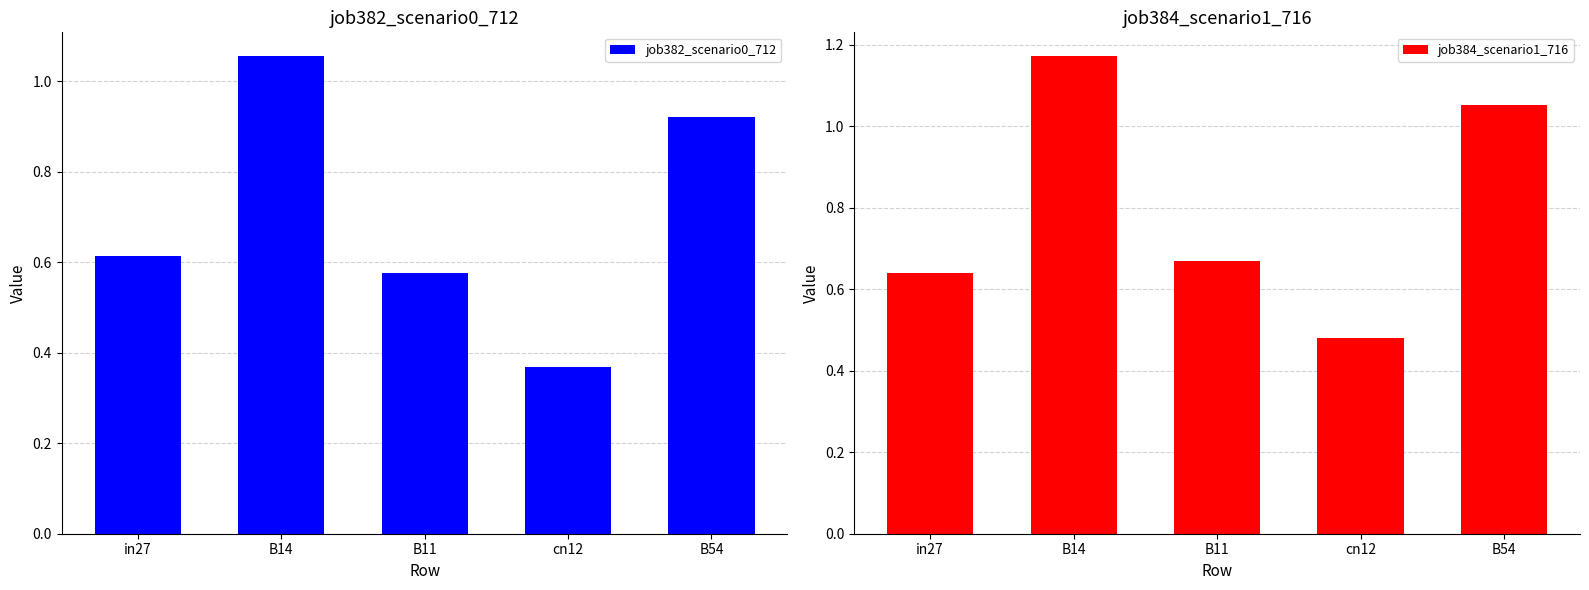

Which series has the largest total across all categories?

job384_scenario1_716